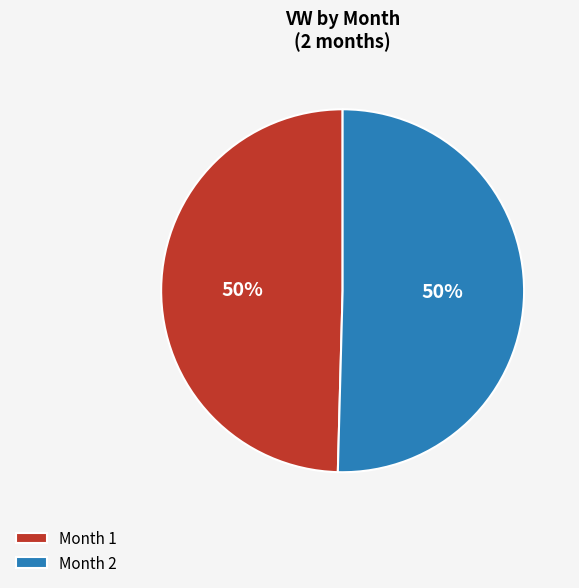

What is the ratio of the value at Month 2 to the value at Month 1?

1.0